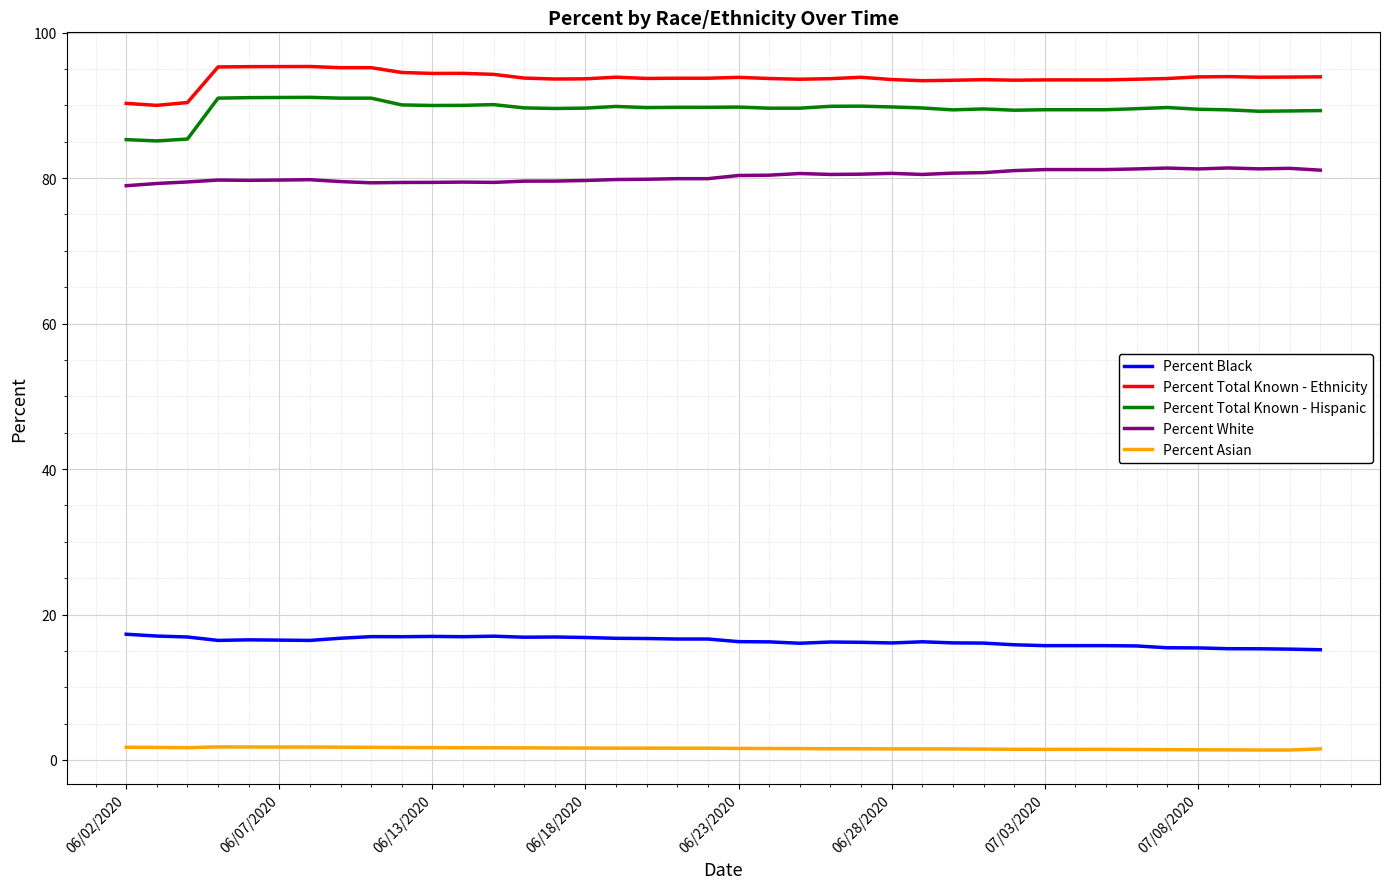

What is the lowest value of the Percent Black series?

15.2